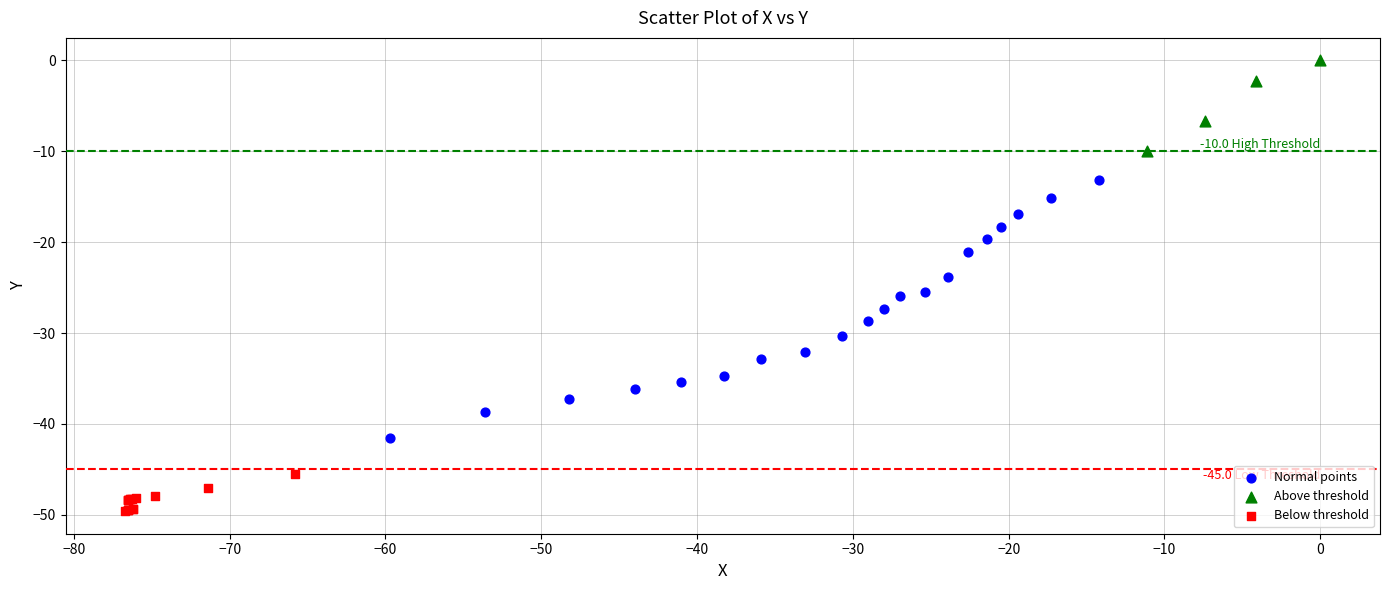

Which series contains the highest Y value?

Above threshold